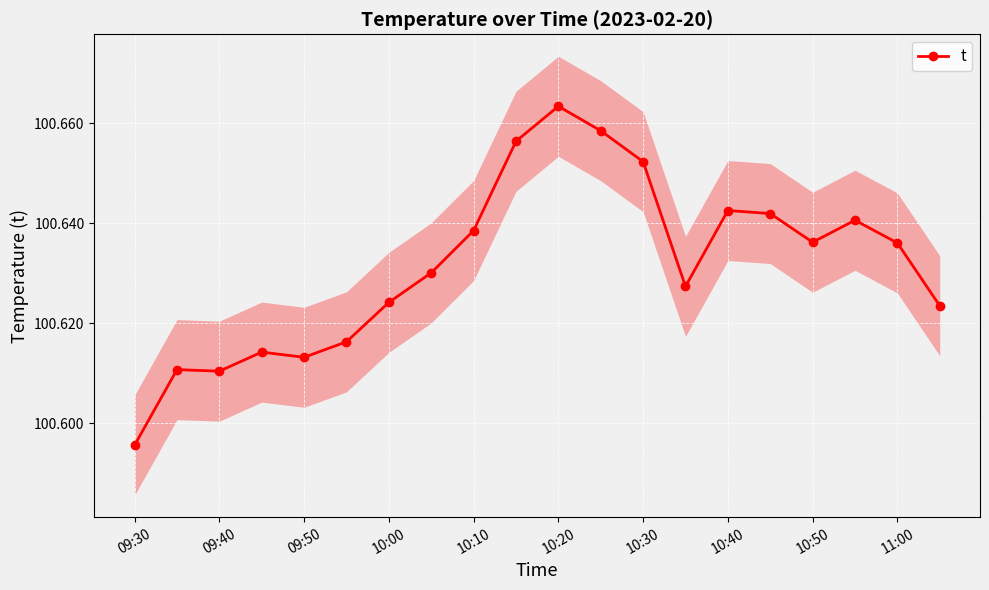

Reading left to right, list all the values displayed in this chart.

100.6	100.6	100.6	100.6	100.6	100.6	100.6	100.6	100.6	100.7	100.7	100.7	100.7	100.6	100.6	100.6	100.6	100.6	100.6	100.6